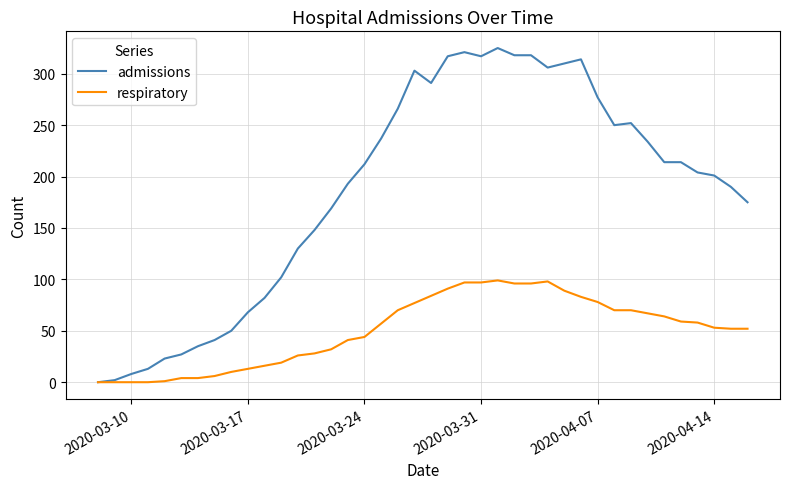

What is the maximum value for admissions?

325